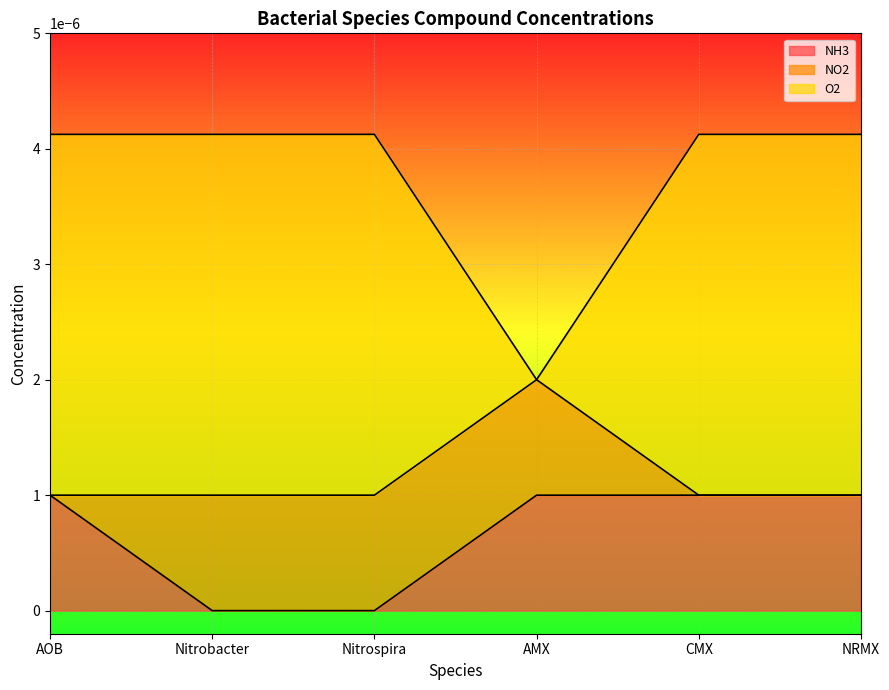

Does the chart display data point markers on the line(s)?

No